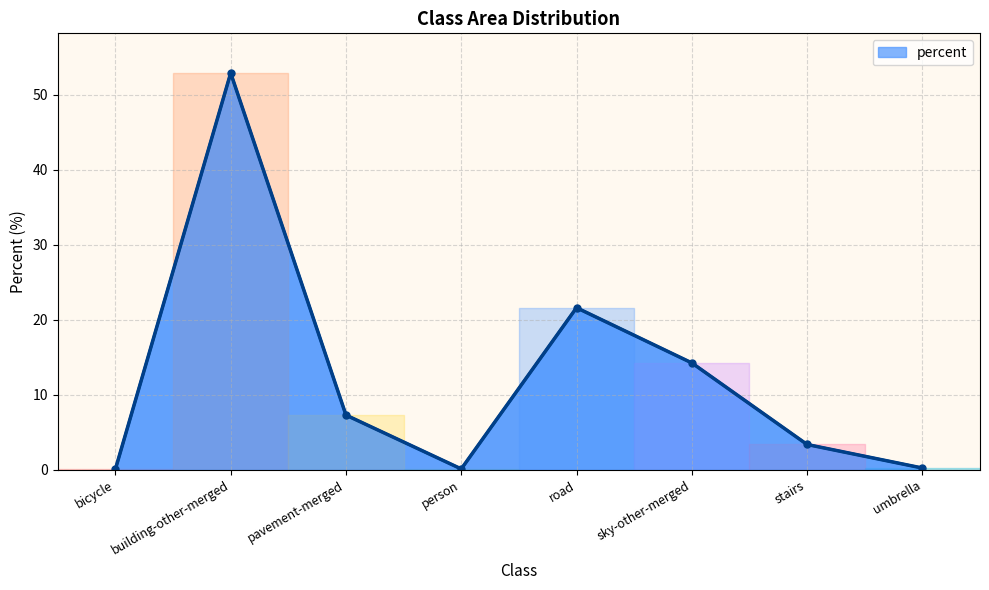

Where is the first local maximum?

building-other-merged